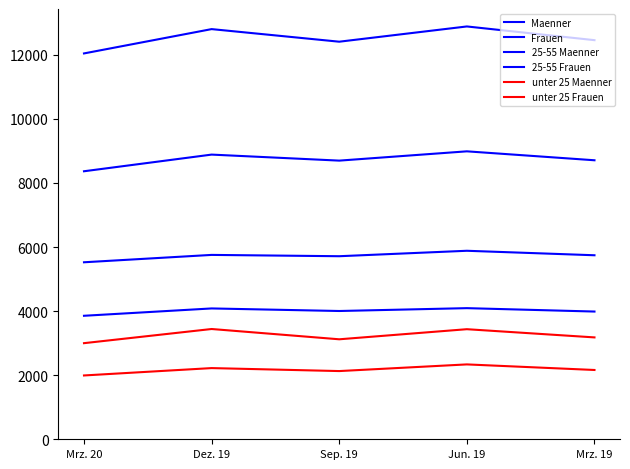

True or false: Maenner has more than 0 points higher than both neighbors.

True